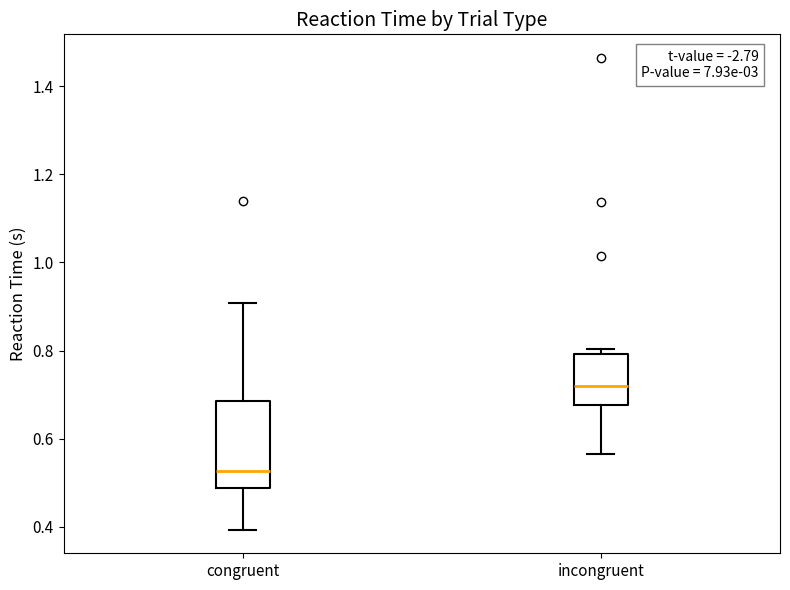

Reading left to right, transcribe this box plot: for each box, give where its median line is, the range the box spans, and where its two whiskers end, as read against the y-axis. The values are not printed on the chart, so give them approximately, as read against the axis.

congruent: median 0.52, box 0.48 to 0.68, whiskers 0.40 to 0.90
incongruent: median 0.72, box 0.68 to 0.80, whiskers 0.56 to 0.80 (just above the box's upper edge)